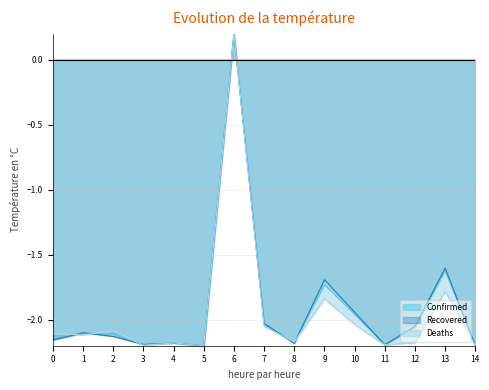

Does the chart display data point markers on the line(s)?

No